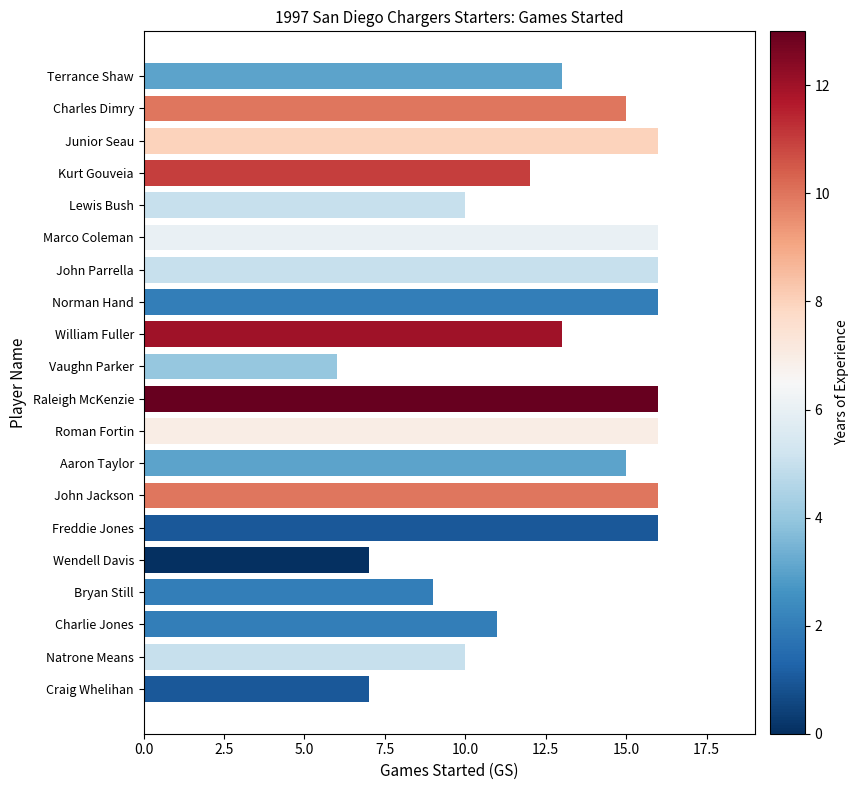

What is the difference between the maximum and minimum values?

10